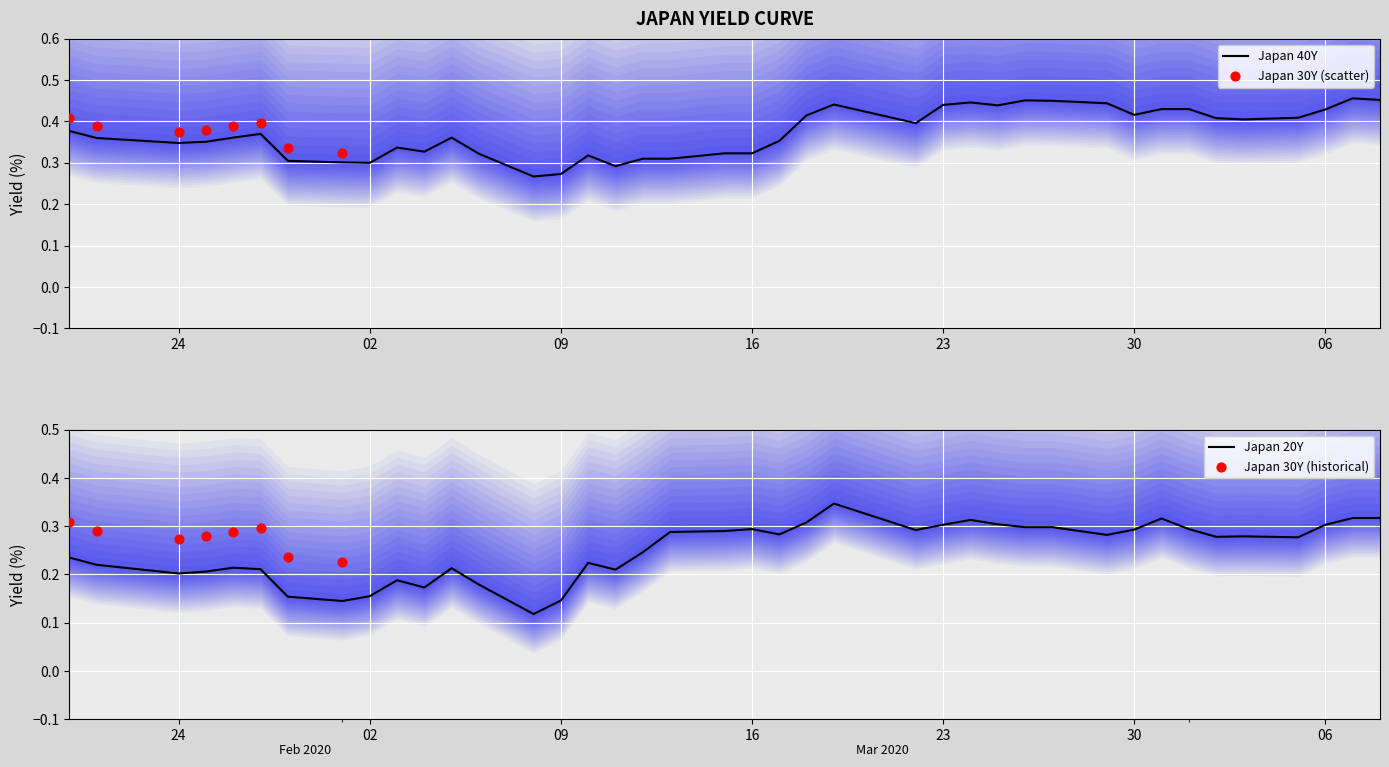

Is the value of Japan 20Y at 16 greater than the value of Japan 40Y at 28?

No